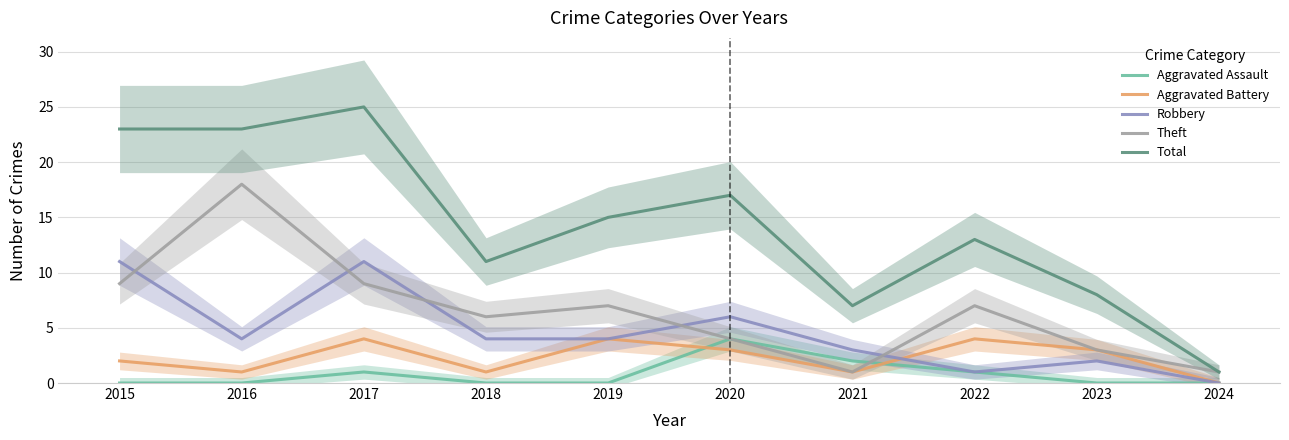

Does the chart have visible grid lines?

Yes